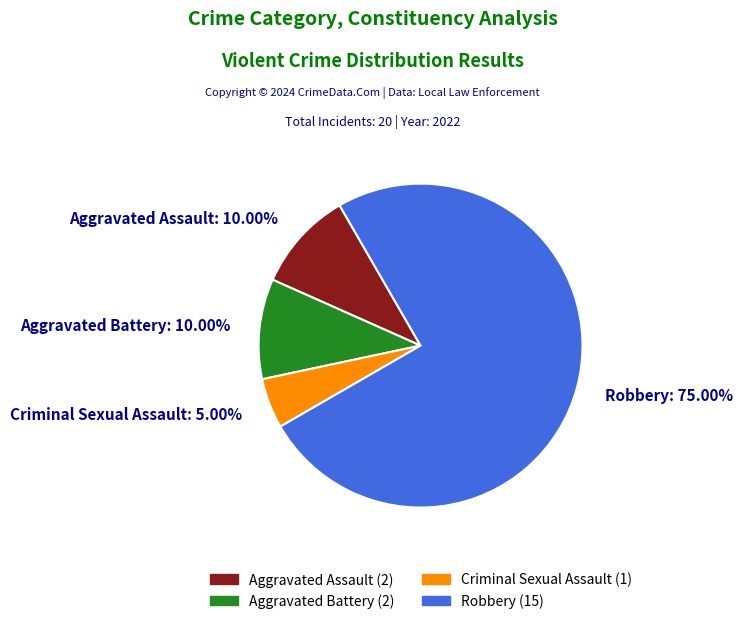

Is it true that Aggravated Assault is 5% of the pie?

False